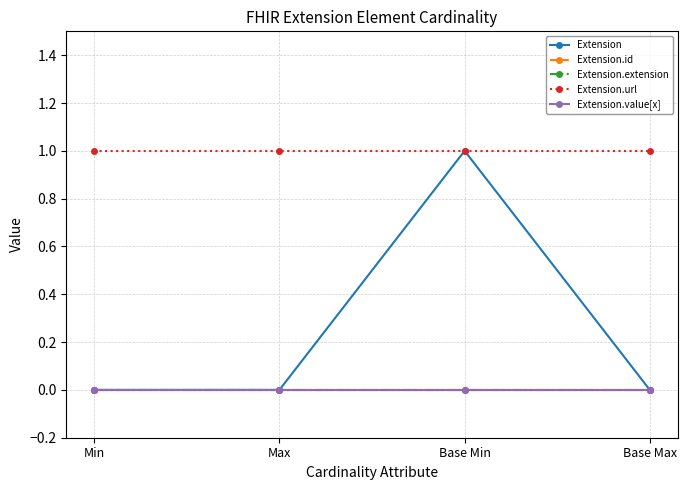

Does the chart display data point markers on the line(s)?

Yes